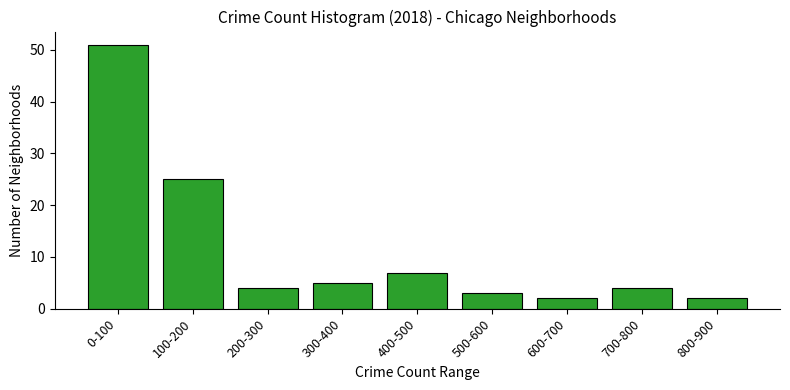

Reading left to right, extract all data points from this chart.

0-100=51	100-200=25	200-300=4	300-400=5	400-500=7	500-600=3	600-700=2	700-800=4	800-900=2